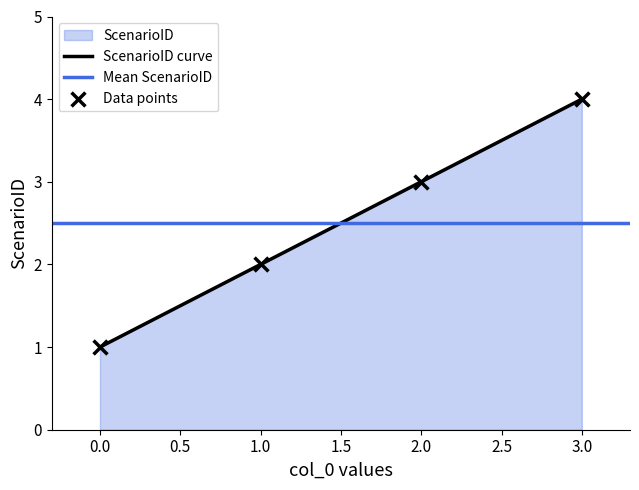

Approximately how many times larger is the value at 2 compared to 1?

1.5